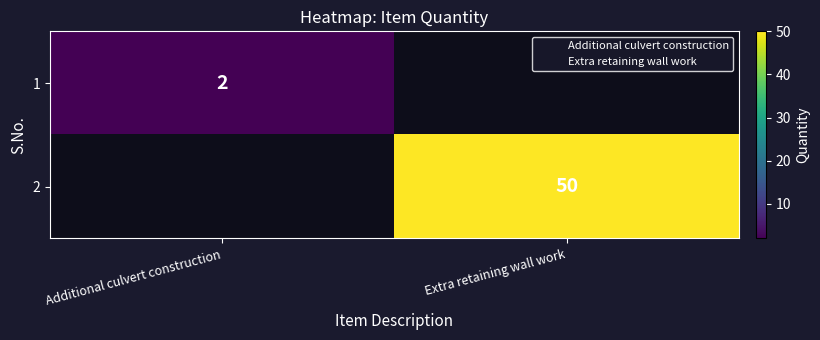

Between Additional culvert construction and Extra retaining wall work, which is larger?

Extra retaining wall work